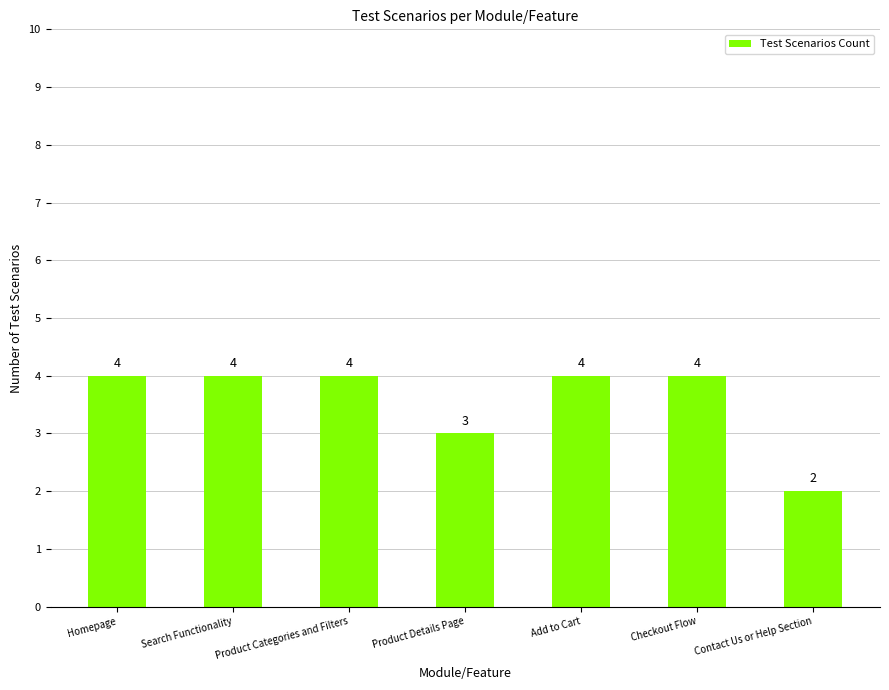

Count the number of data series in this chart.

1